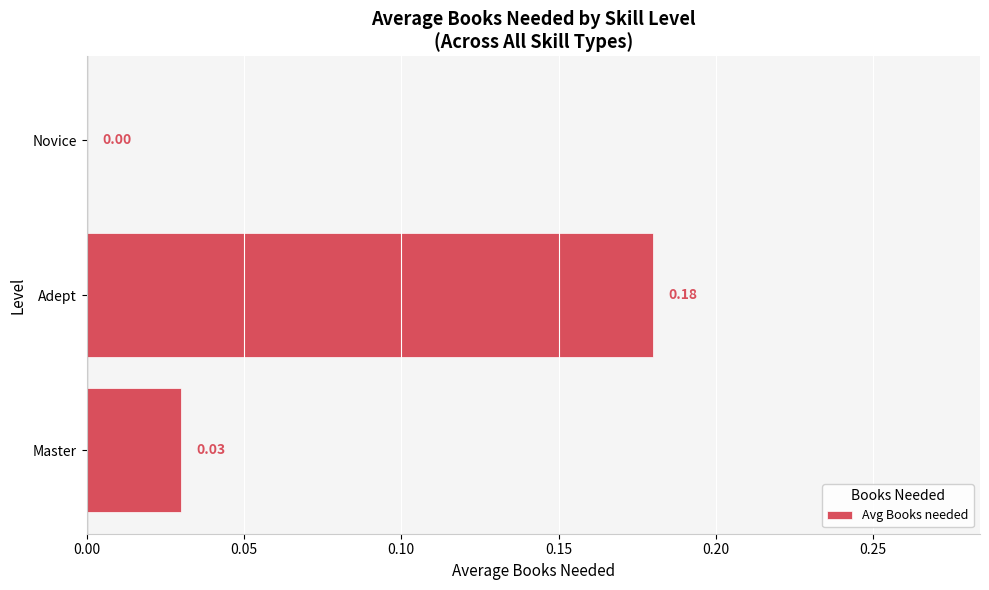

Which has a higher value, Novice or Master?

Master